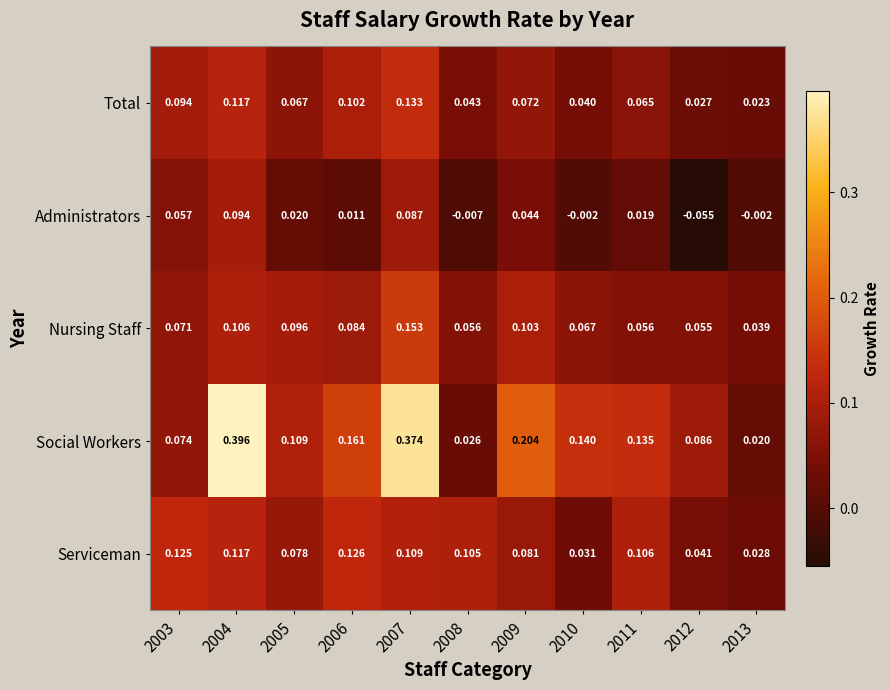

Is the value of Serviceman at 2010 greater than the value of Nursing Staff at 2008?

No